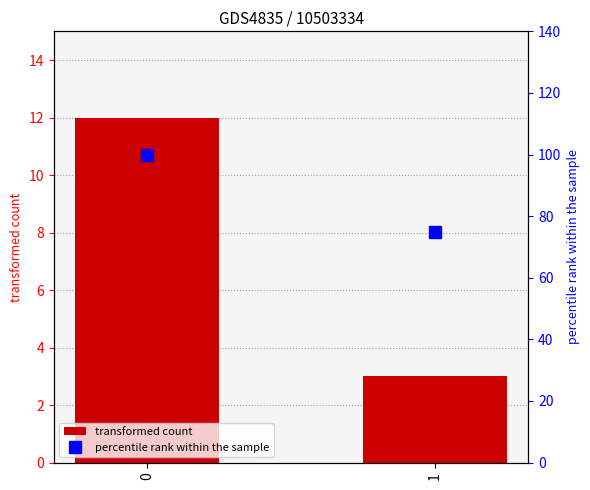

Which series has the largest range (max minus min)?

percentile rank within the sample